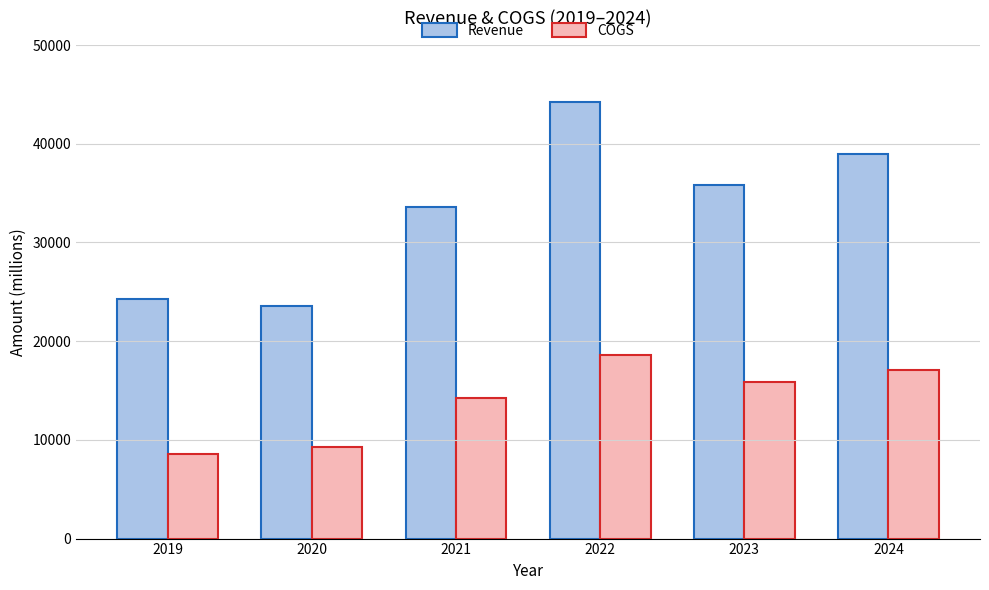

Rank the categories by Revenue value from highest to lowest.

2022, 2024, 2023, 2021, 2019, 2020